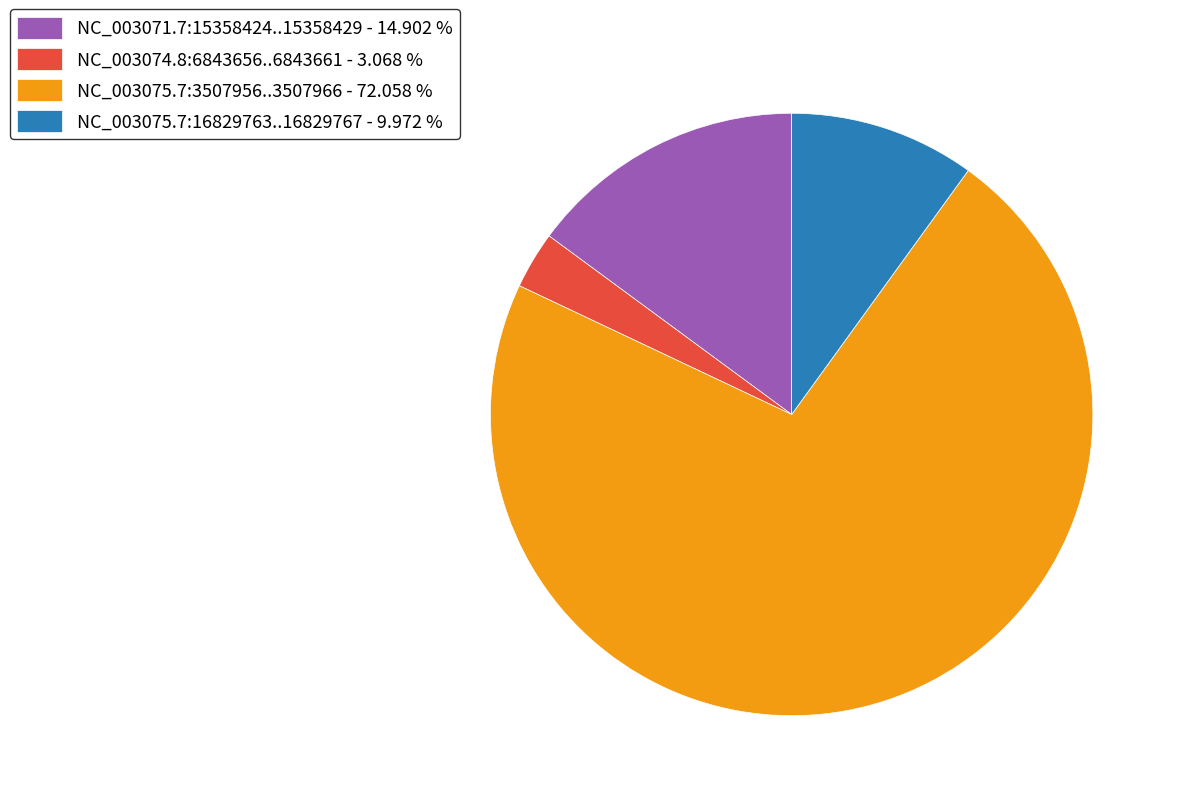

What is the smallest slice in the pie chart?

NC_003074.8:6843656..6843661 - 3.068 %